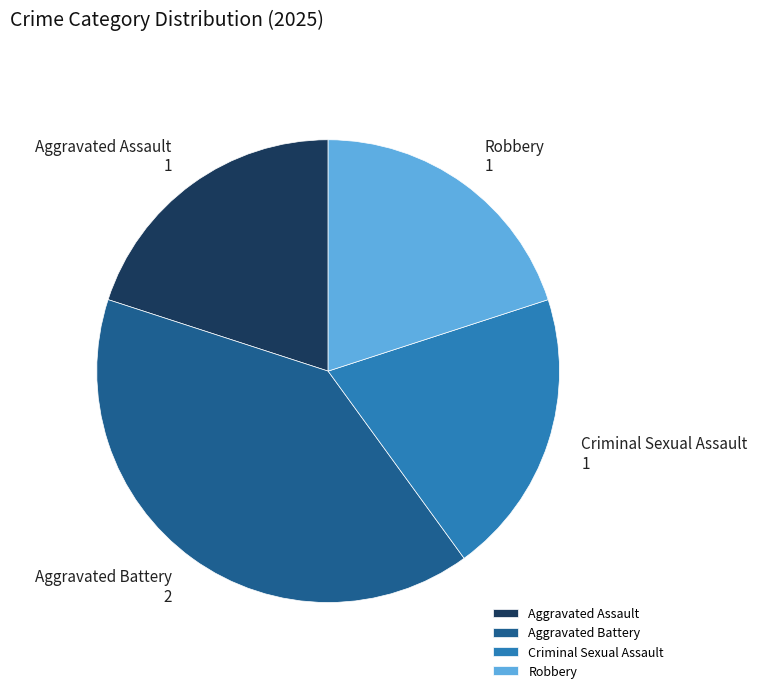

Is it true that Robbery is 20% of the pie?

True